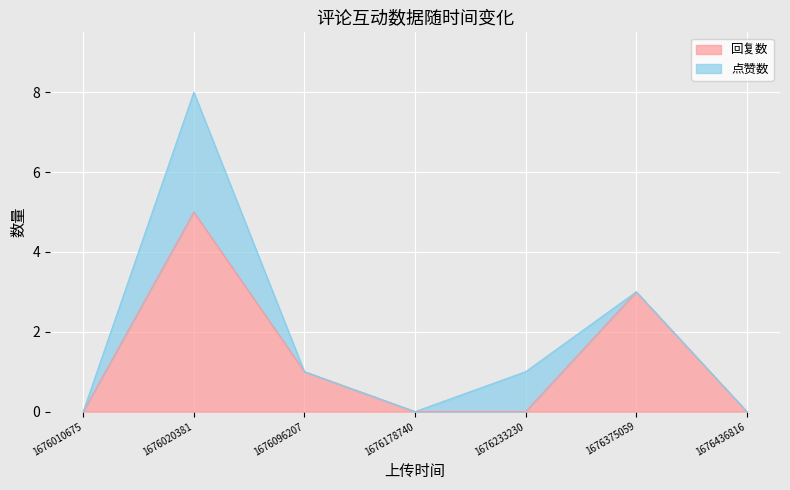

List the labels in order of value, largest first.

1676020381, 1676375059, 1676096207, 1676010675, 1676178740, 1676233230, 1676436816